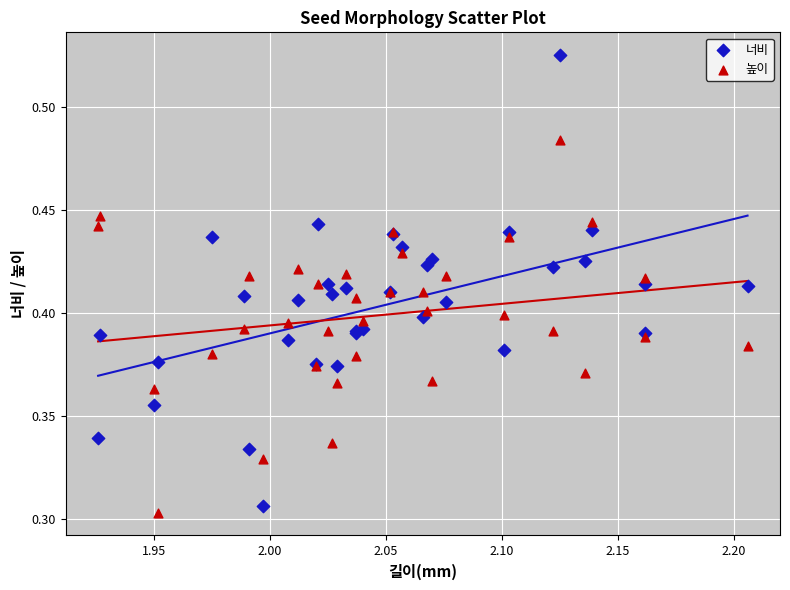

Which series has the widest spread of Y values?

너비